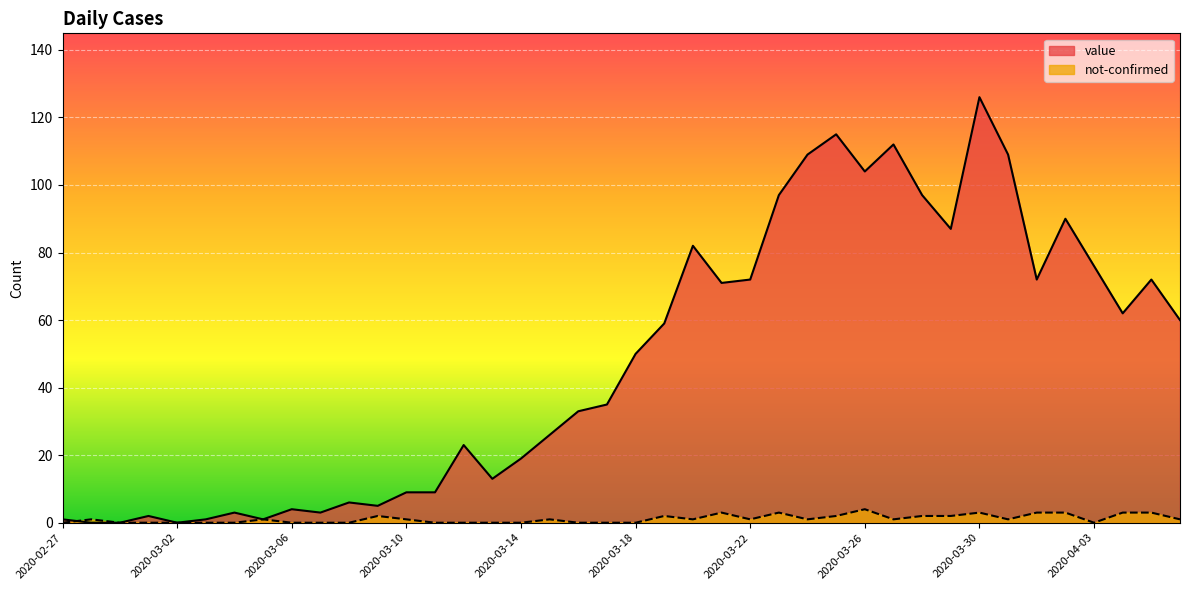

What is the sum of the value values at 2020-03-20 and 2020-03-22?

154